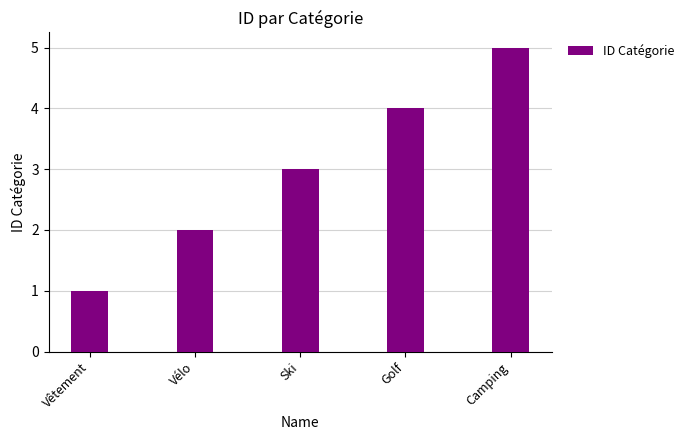

Which label corresponds to the largest value in the chart?

Camping